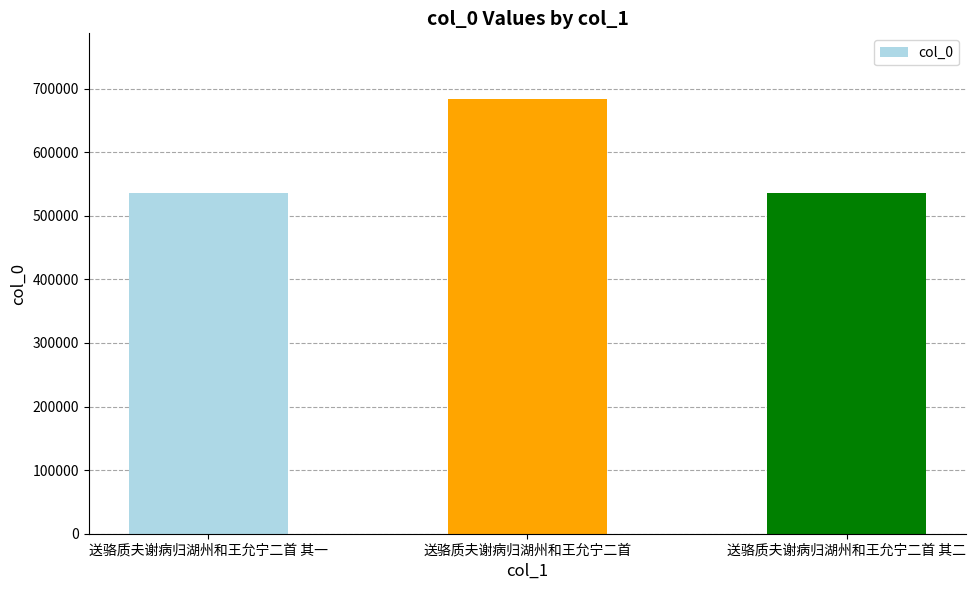

The chart shows a value of 168762 at 送骆质夫谢病归湖州和王允宁二首 其二. True or false?

False